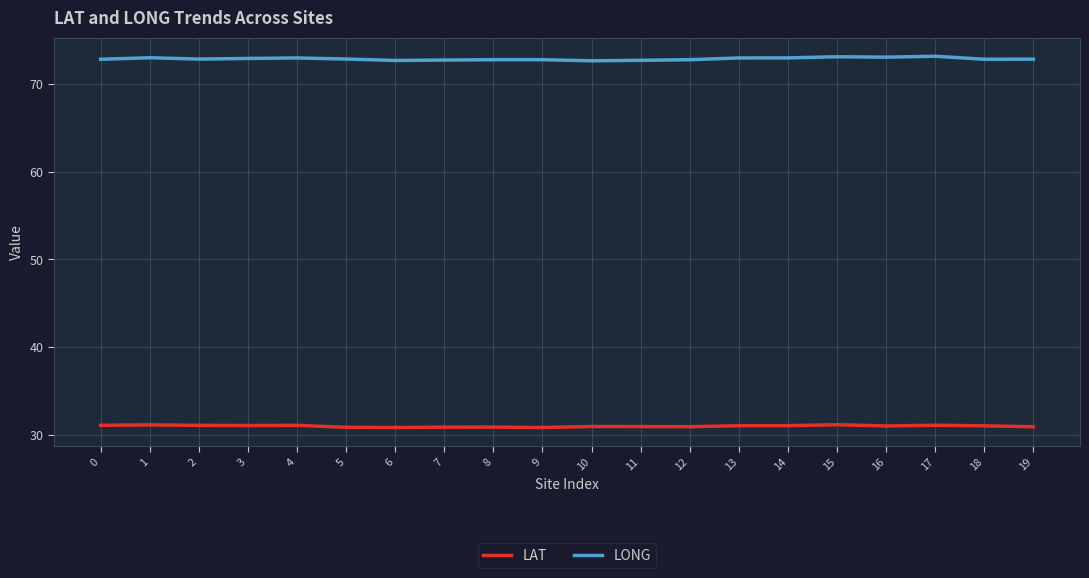

What are all the series names shown in the legend?

LAT, LONG